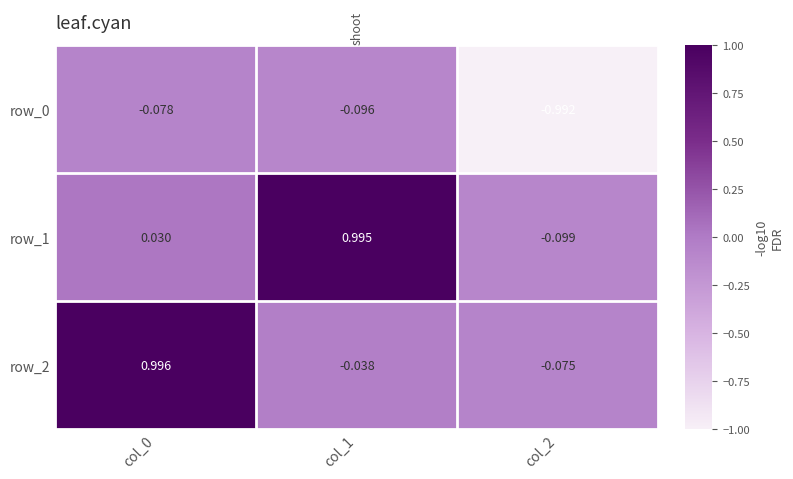

Is the value of row_0 at col_1 greater than the value of row_2 at col_2?

No